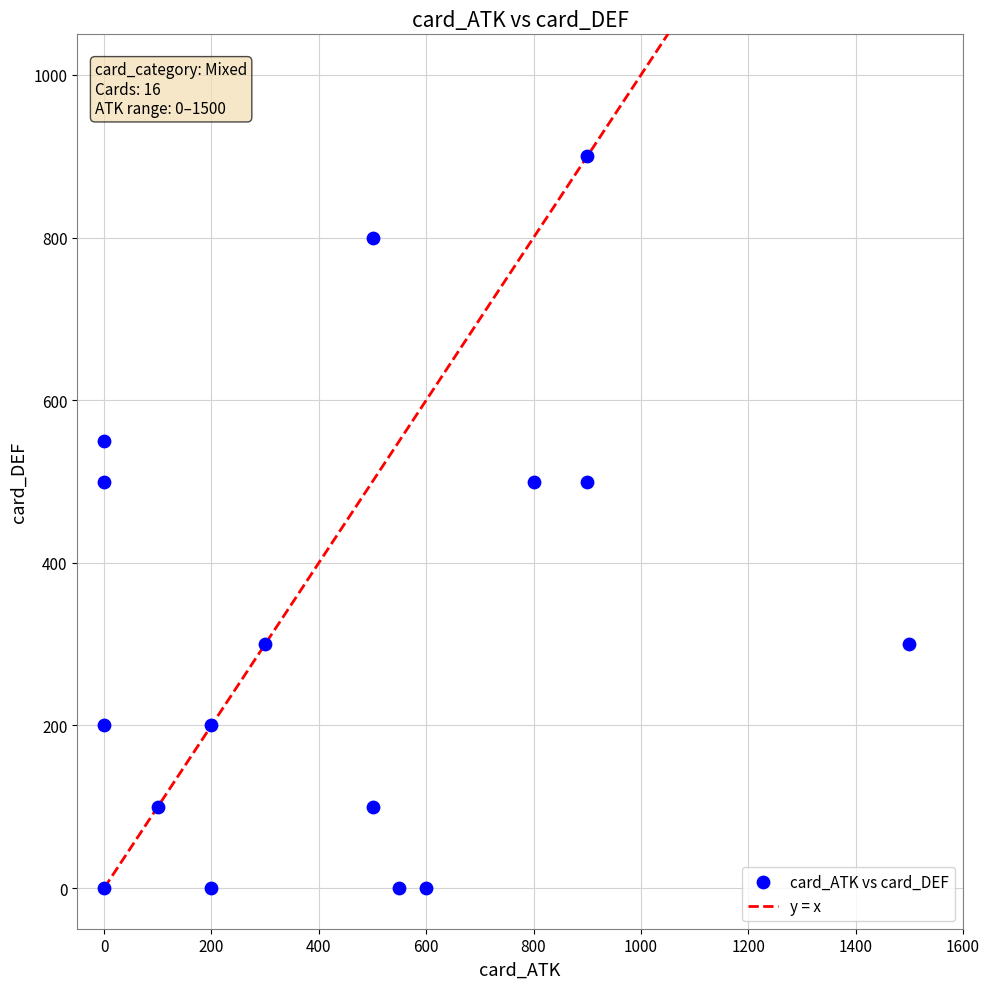

What is the range of X values (max minus min)?

1500